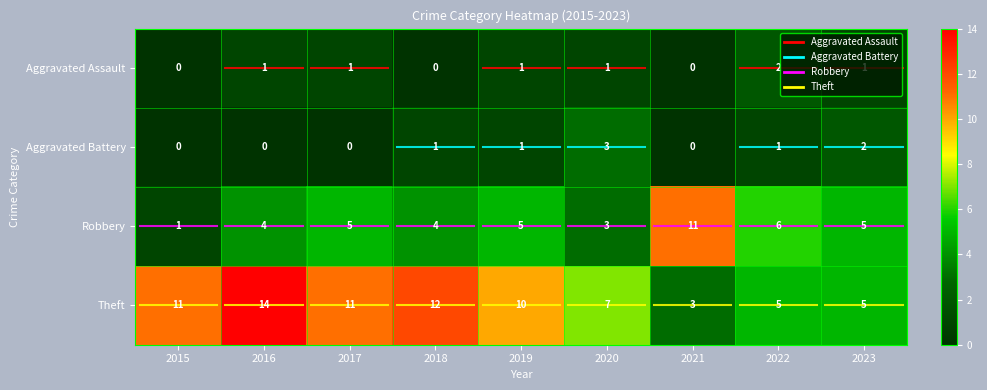

Is it true that Robbery equals 3 at 2022?

False